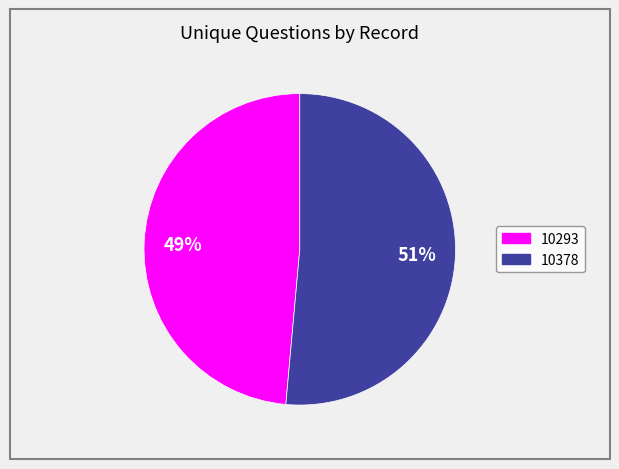

Count the number of slices in the pie.

2